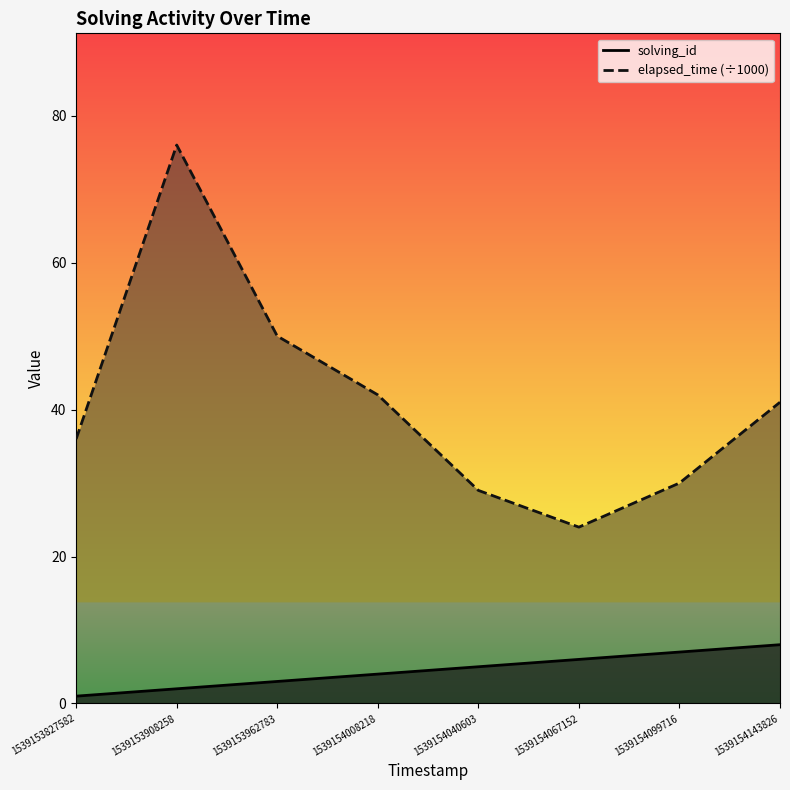

List the series in order of their peak value, highest first.

elapsed_time (÷1000), solving_id